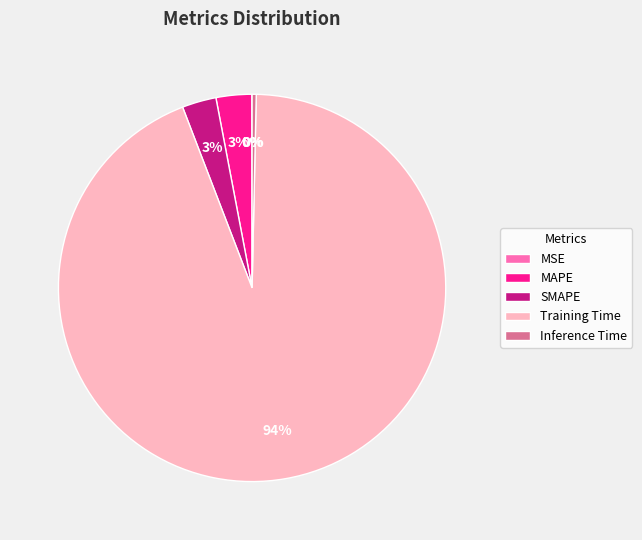

Which slice is the largest?

Training Time